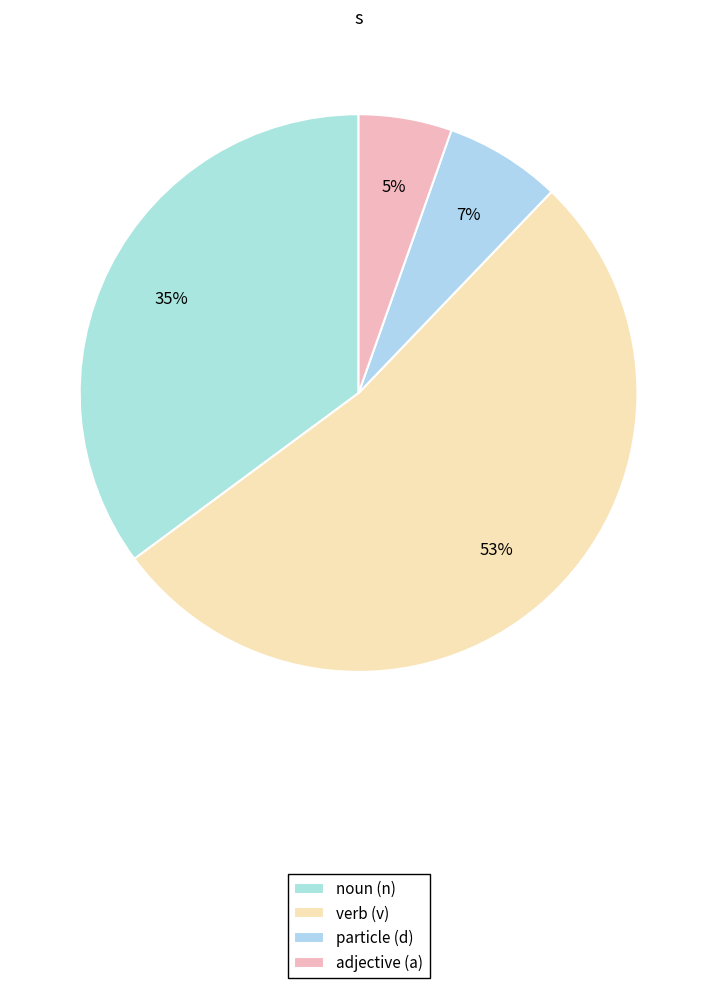

Rank the categories by value from highest to lowest.

verb (v), noun (n), particle (d), adjective (a)